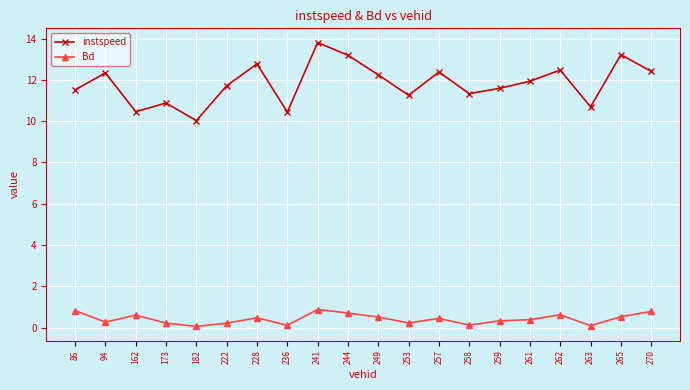

Between 253 and 263, which series saw the biggest shift?

instspeed